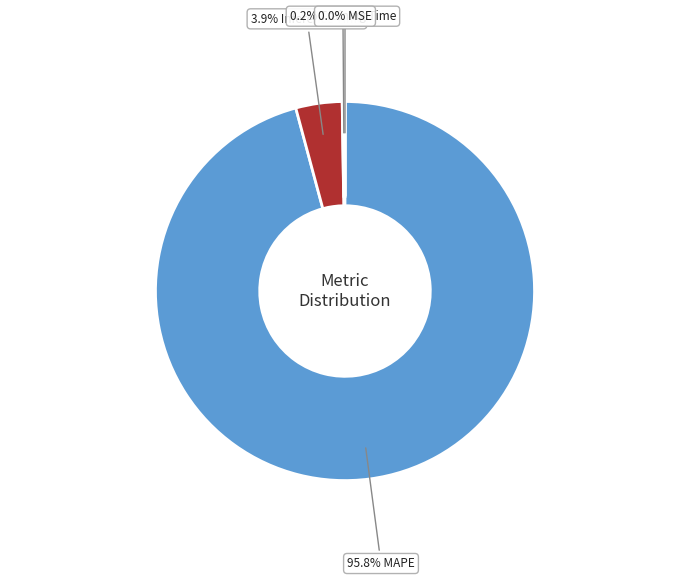

Is there any slice that represents more than half of the pie?

Yes